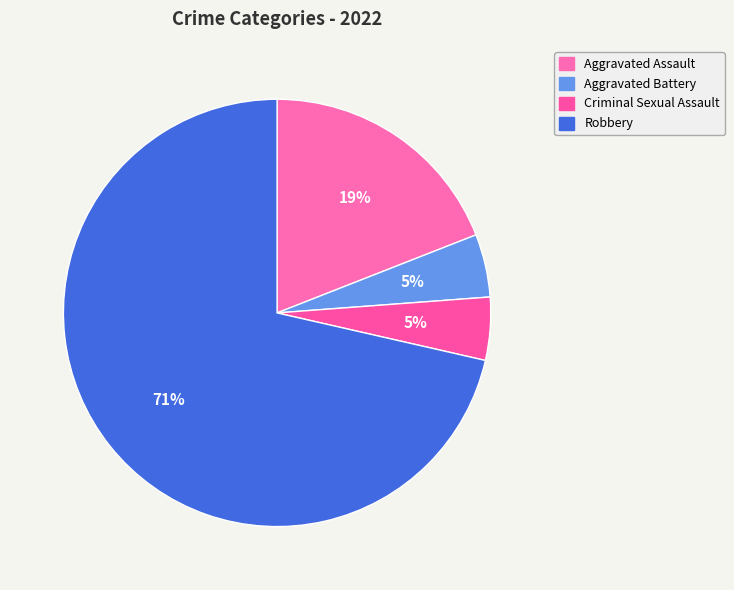

How many segments does this pie chart have?

4